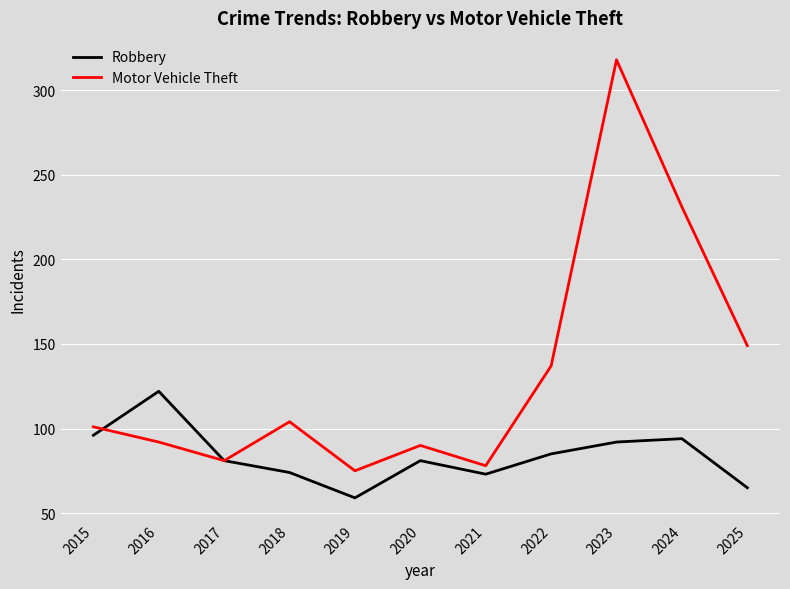

Count the number of categories in the chart.

11